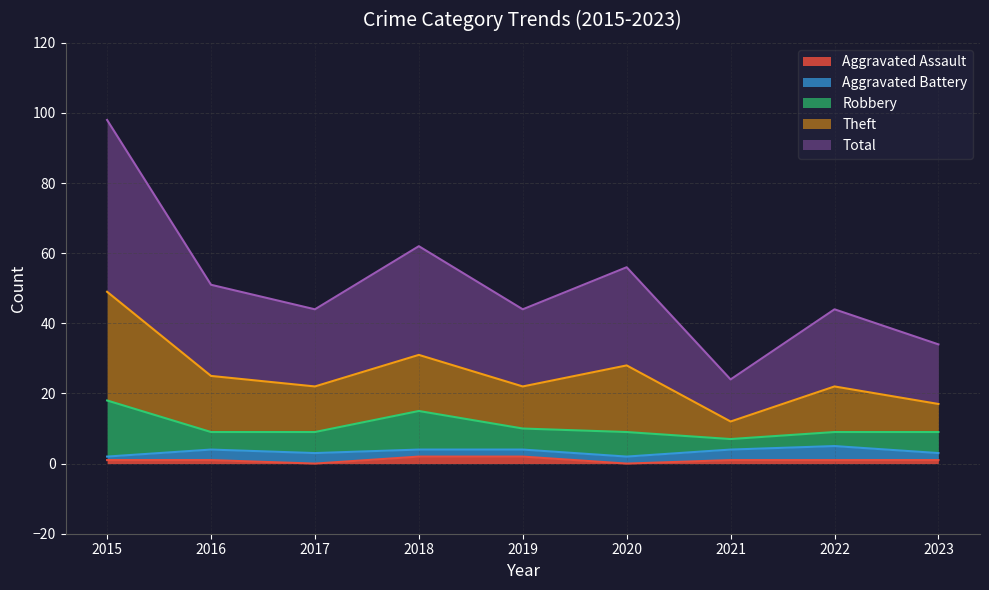

What is the difference between the maximum and second lowest values in the Aggravated Assault series?

2